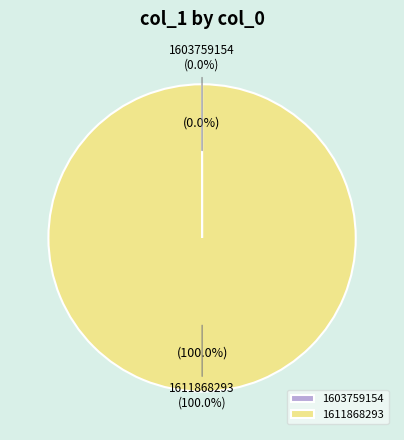

To the nearest percent, what is the combined percentage of 1611868293 and 1603759154?

100%